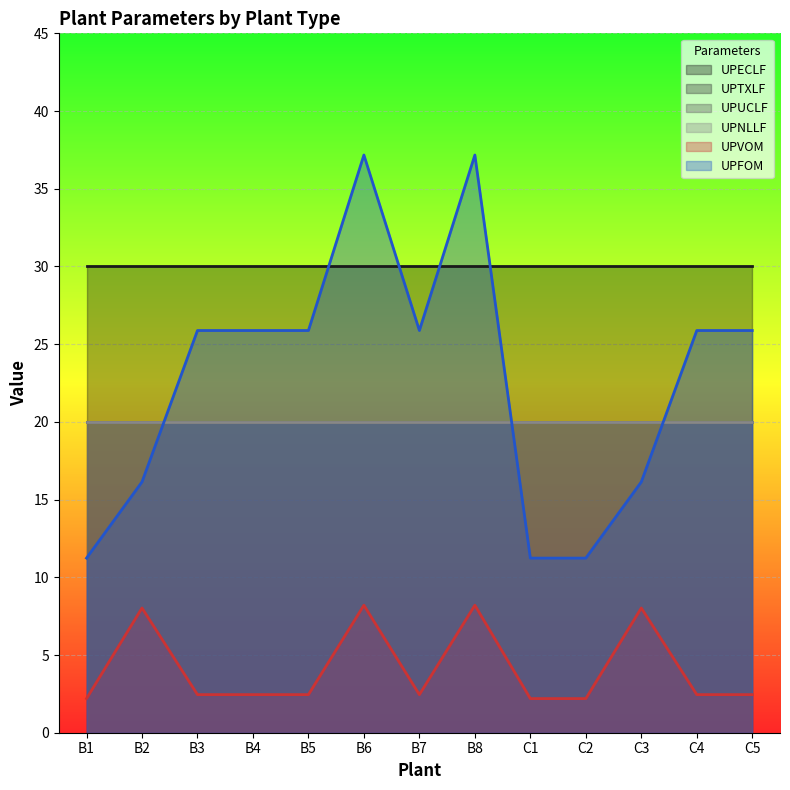

True or false: UPTXLF and UPUCLF cross at least once.

False